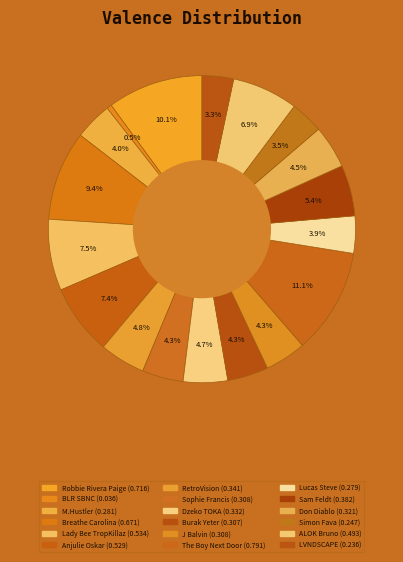

How many segments does this pie chart have?

18